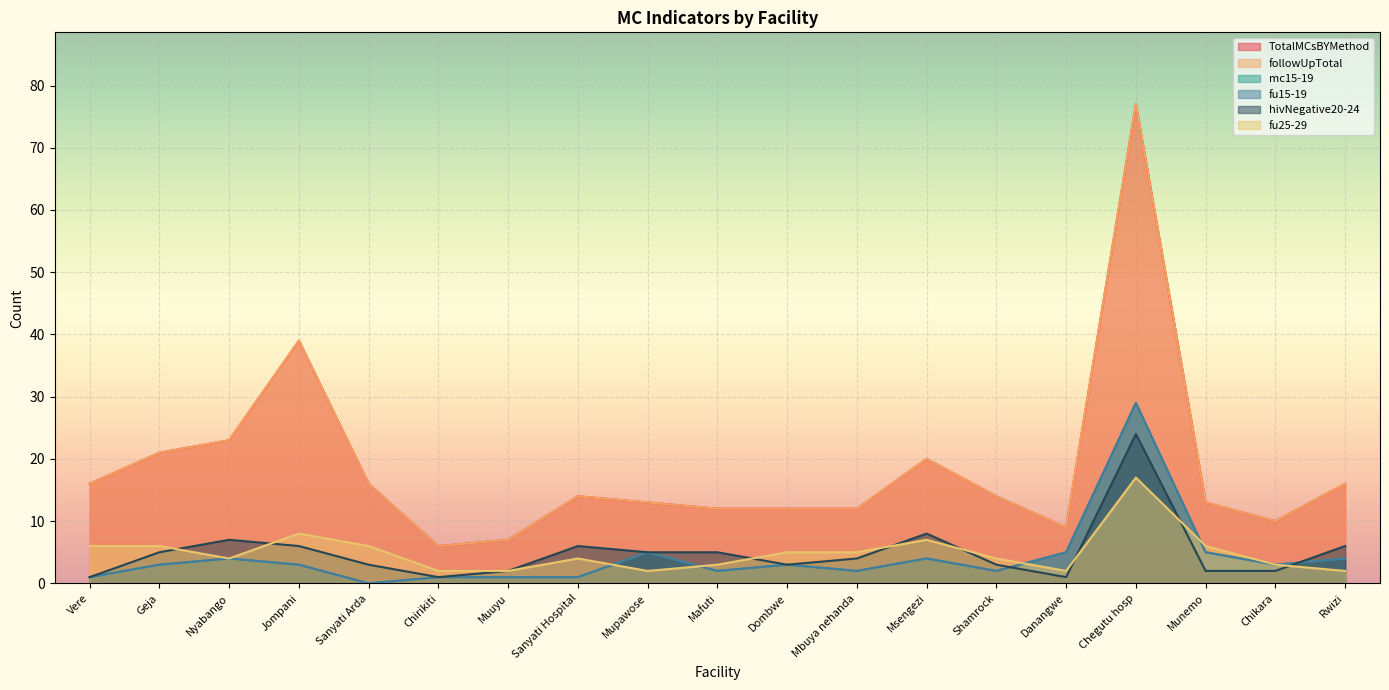

Which series has the largest total across all categories?

TotalMCsBYMethod